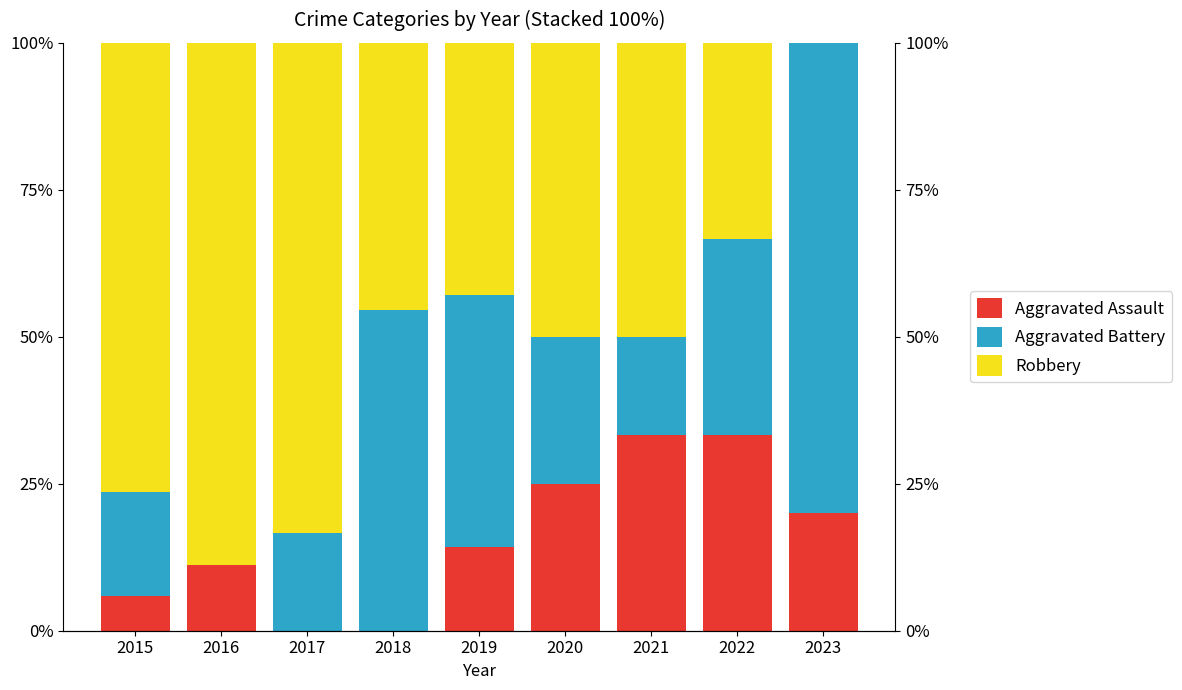

How many bars are there in total?

27